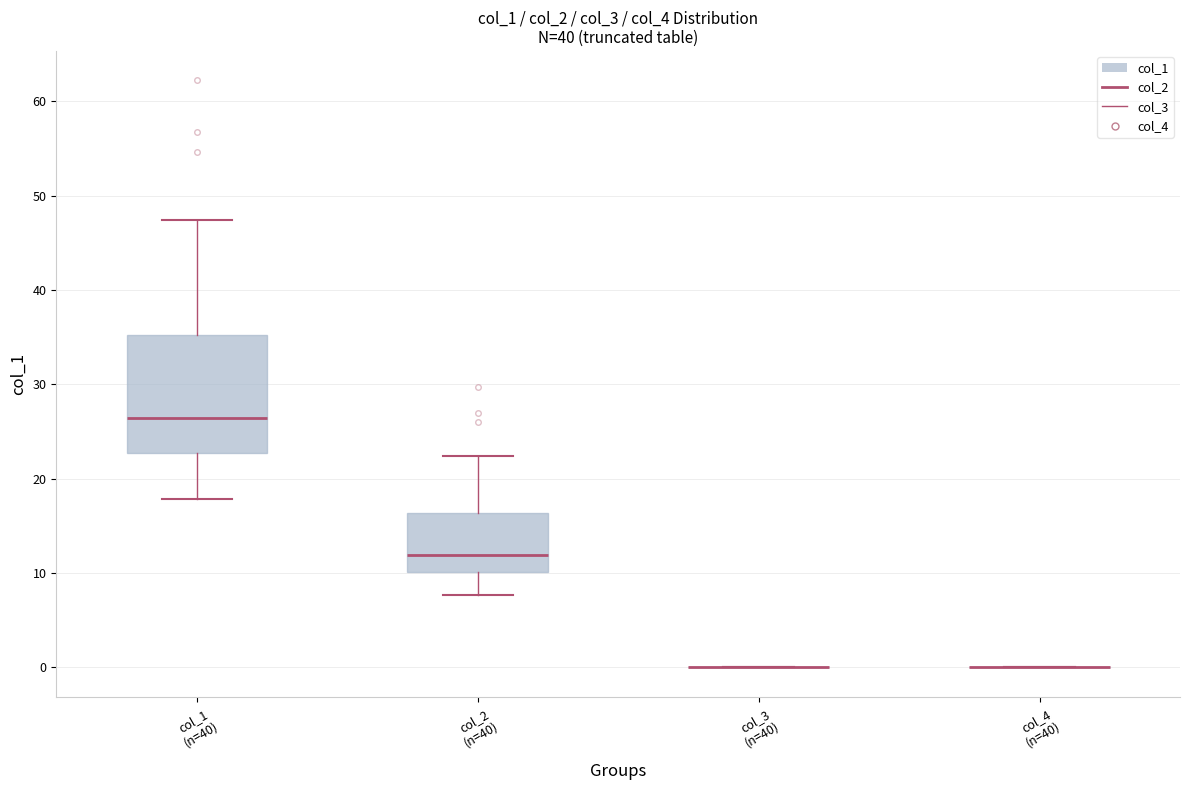

Which box is the tallest, from its lower edge to its upper edge?

col_1 (n=40)